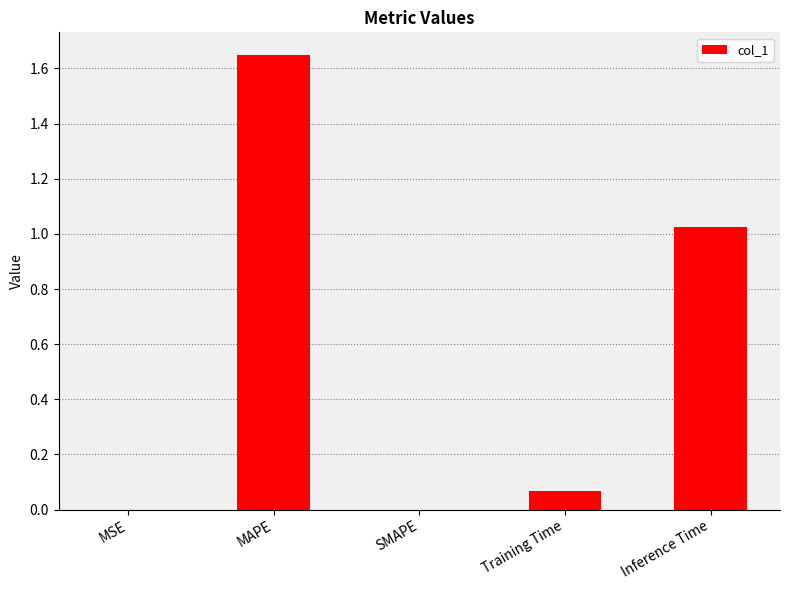

What is the change in value from SMAPE to Training Time?

+0.1